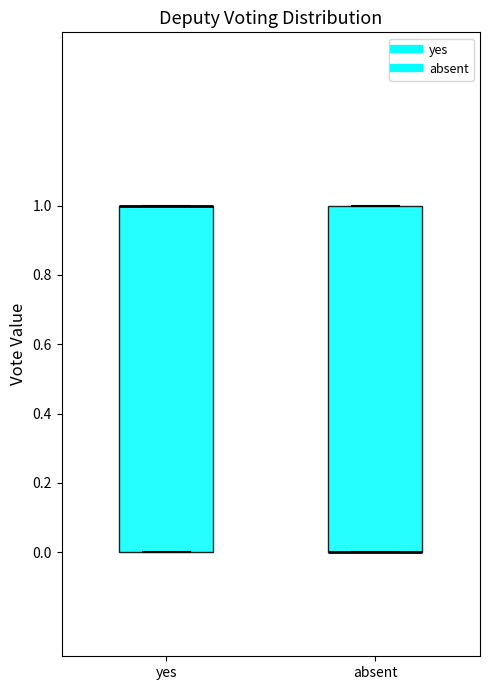

Reading left to right, read every box against the y-axis: the position of its median line, the range the box covers, and the ends of its whiskers. The values are not printed on the chart, so give them approximately, as read against the axis.

yes: median 1 (drawn on the box's upper edge), box 0 to 1, whiskers 0 to 1
absent: median 0 (drawn on the box's lower edge), box 0 to 1, whiskers 0 to 1